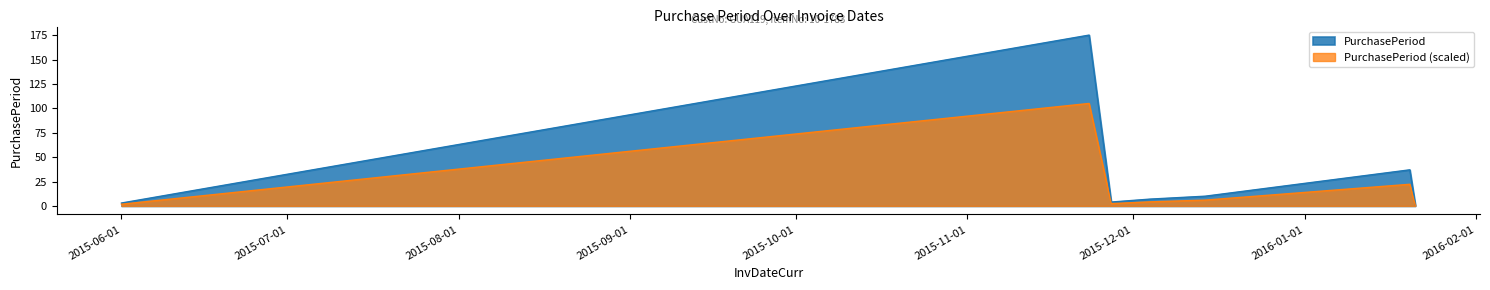

True or false: the data shows 1 at 2016-01-21.

False